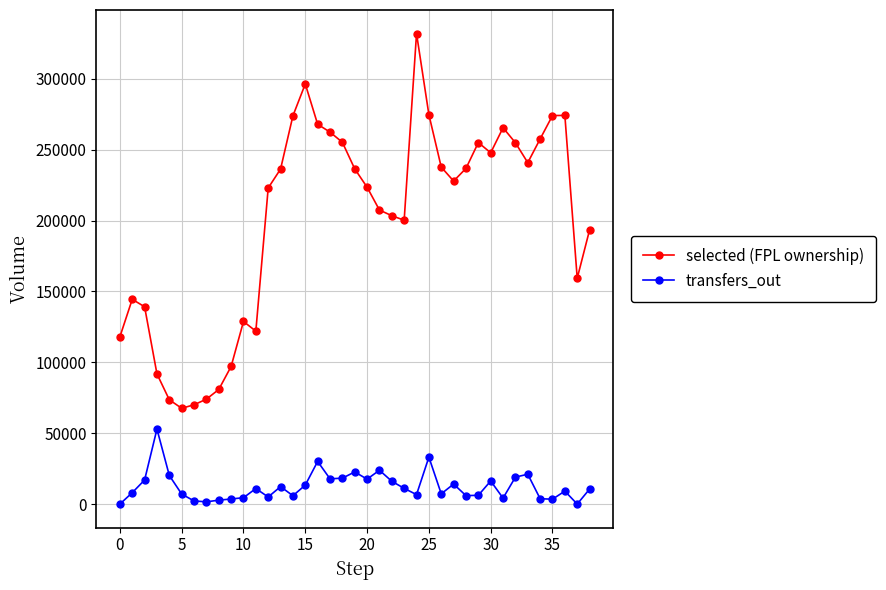

What is the difference between the maximum and minimum values in the transfers_out series?

52902